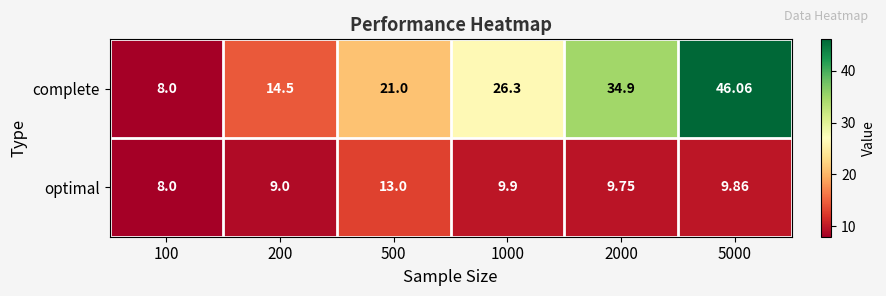

Between 500 and 5000, which series saw the biggest shift?

complete